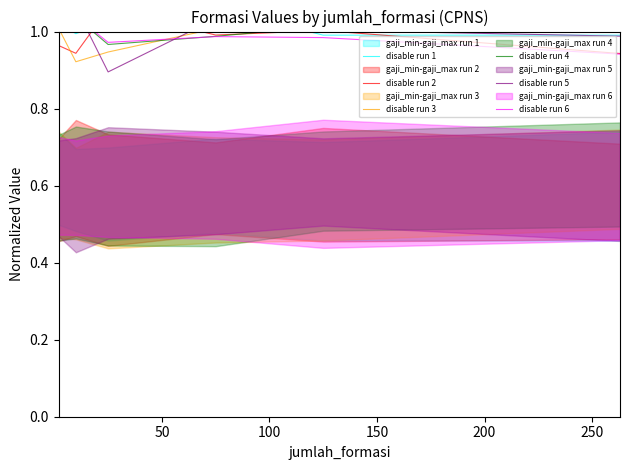

What is the difference between the maximum and minimum values in the disable run 2 series?

0.1